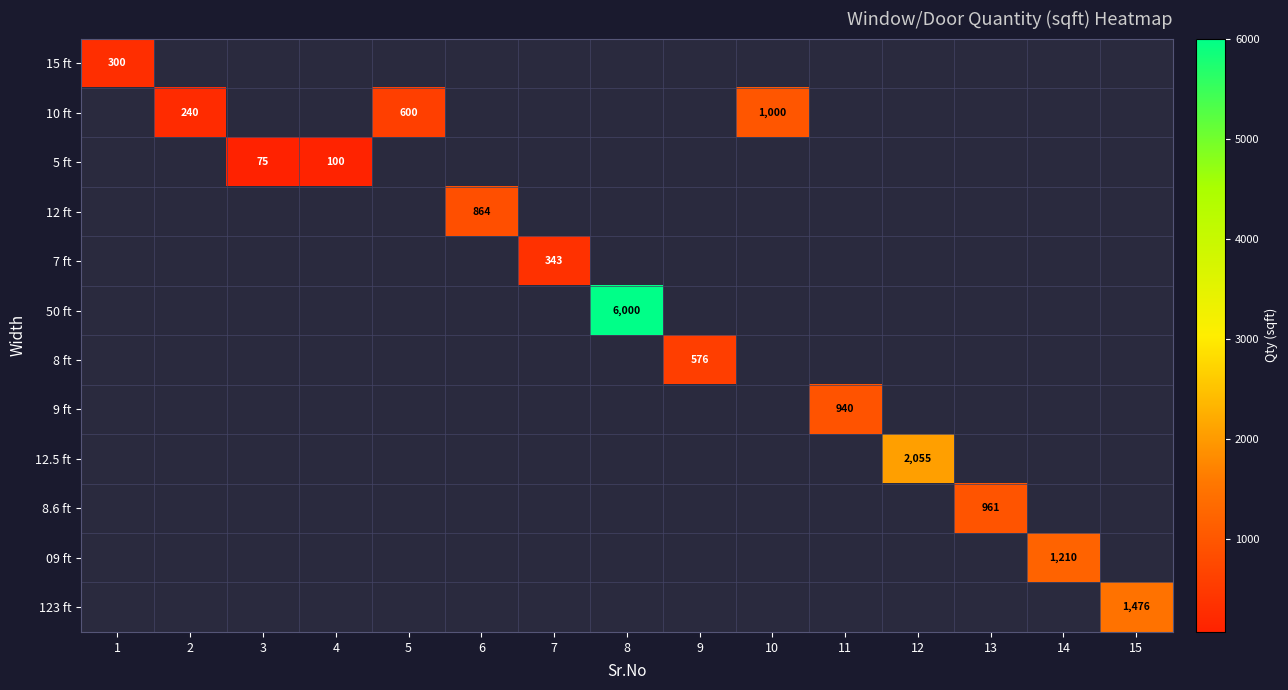

At how many categories does at least one series exceed 4866?

1